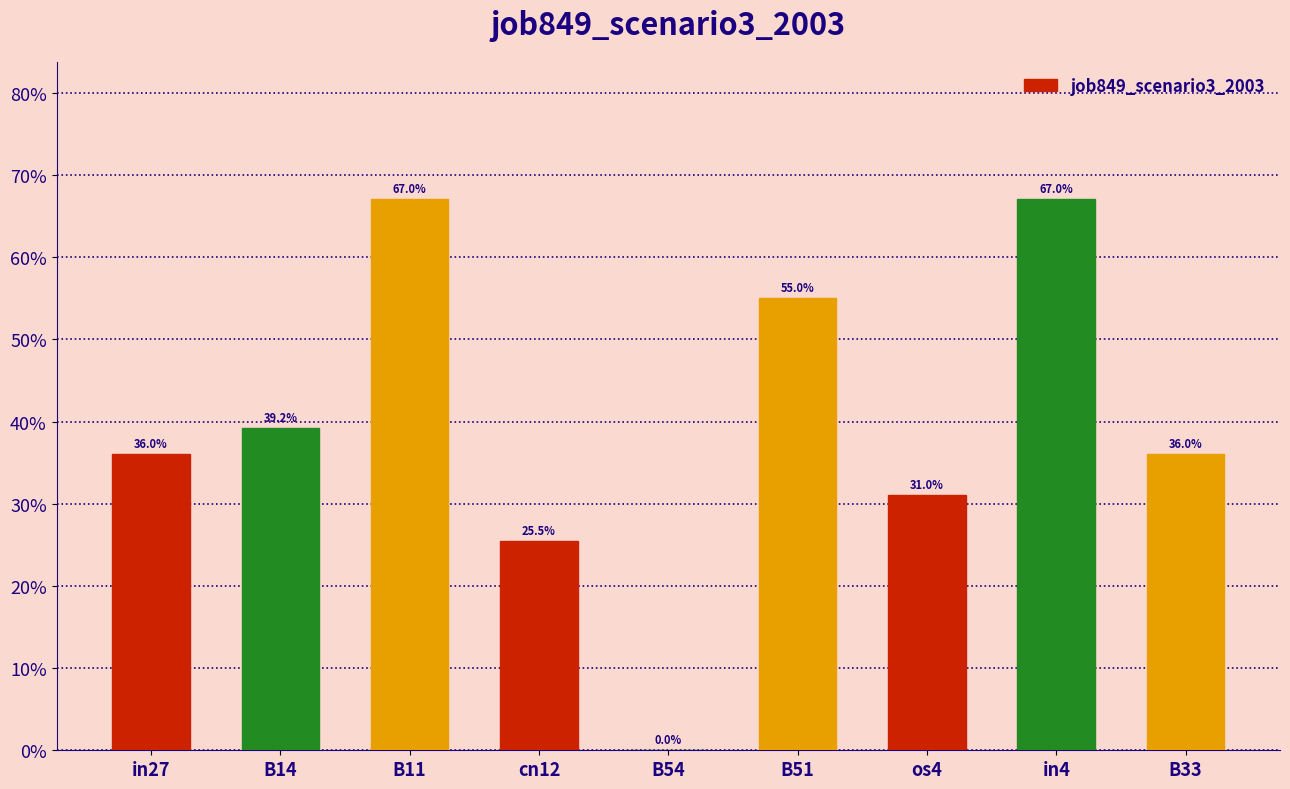

Reading left to right, list all the values displayed in this chart.

0.4	0.4	0.7	0.3	0.0	0.6	0.3	0.7	0.4